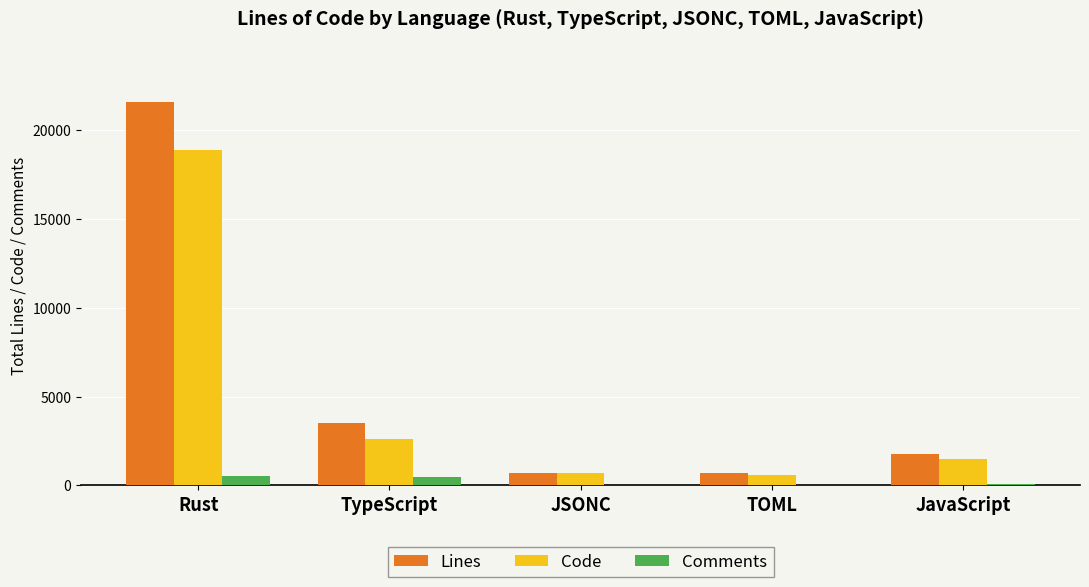

Which series changed the most between Rust and JSONC?

Lines